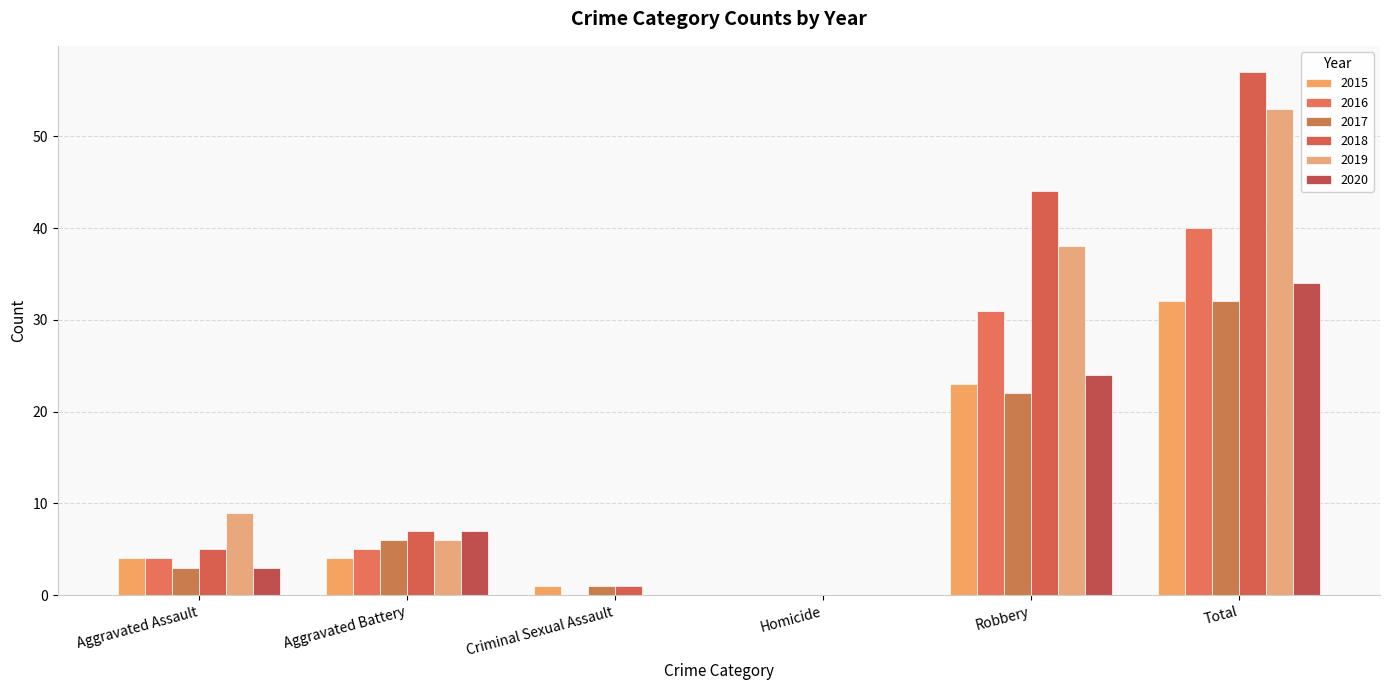

How many values in 2017 are above zero?

5